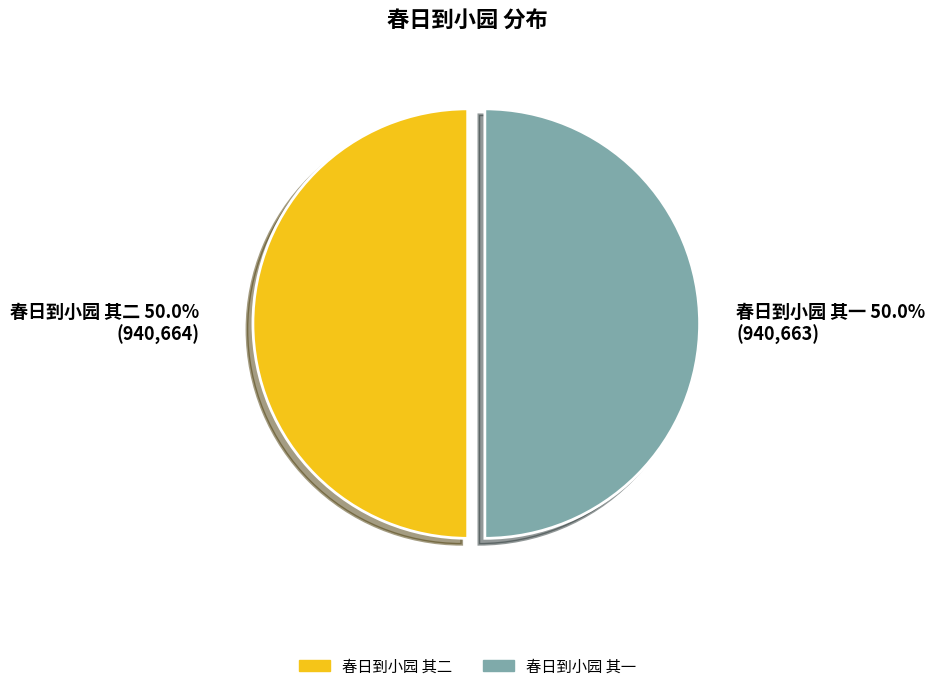

True or false: 春日到小园 其一 accounts for 44% of the total.

False